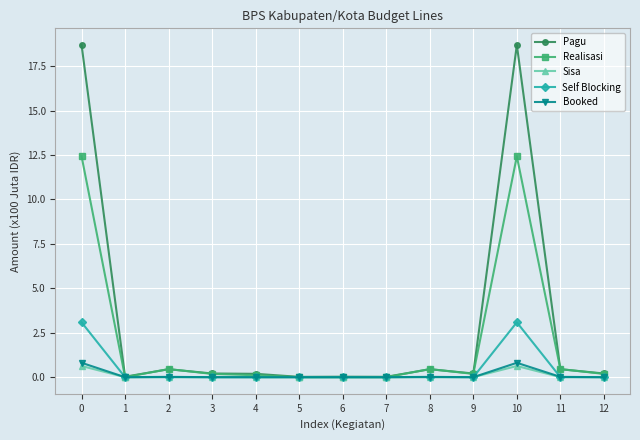

What is the spread (max minus min) of values at 0?

18.1